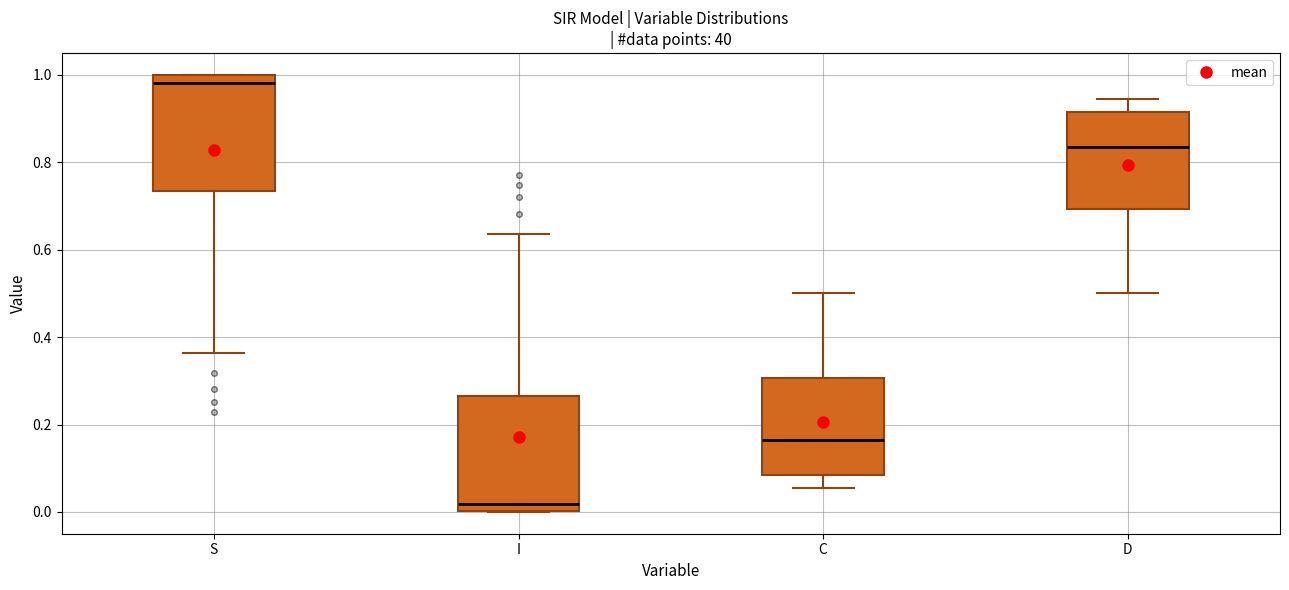

Where does the upper whisker of the box for C end on the y-axis? The values are not printed on the chart, so give them approximately, as read against the axis.

0.50